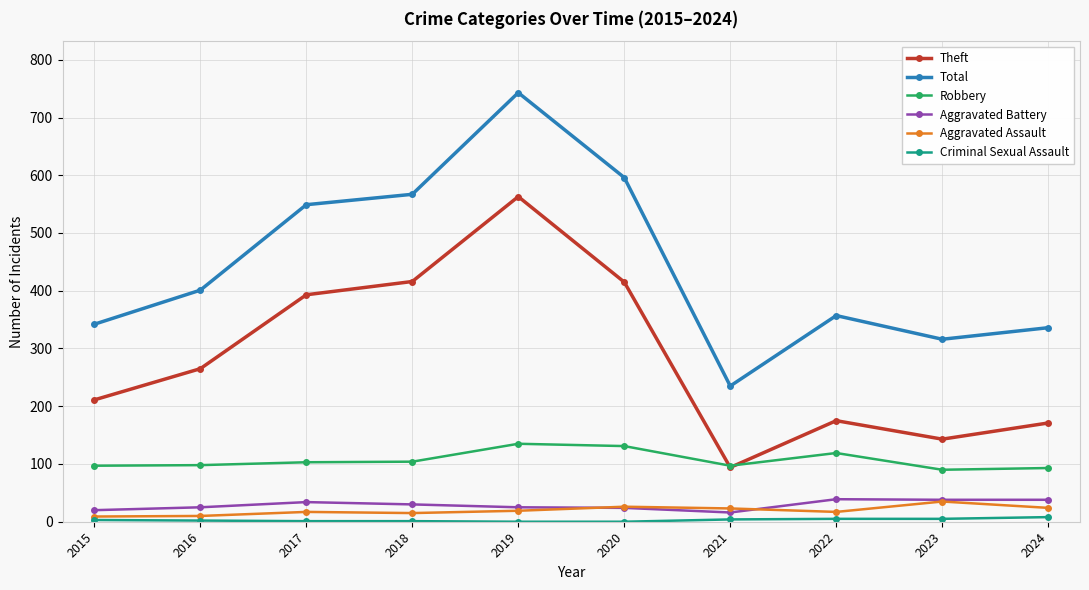

What is the maximum value shown in the chart?

743